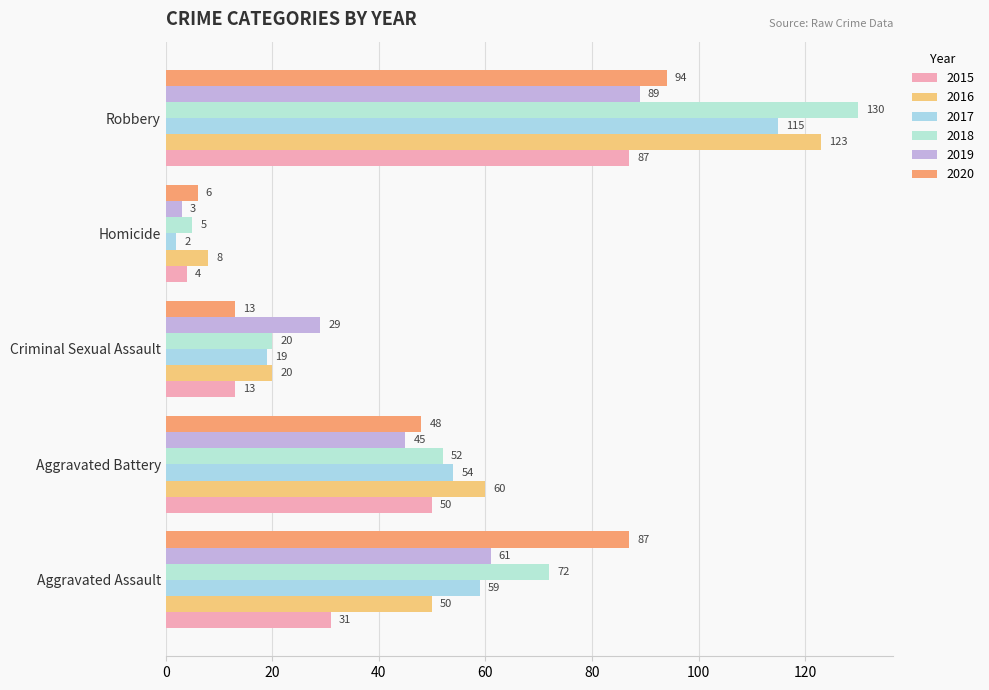

How many values in the 2020 series are below 48?

2